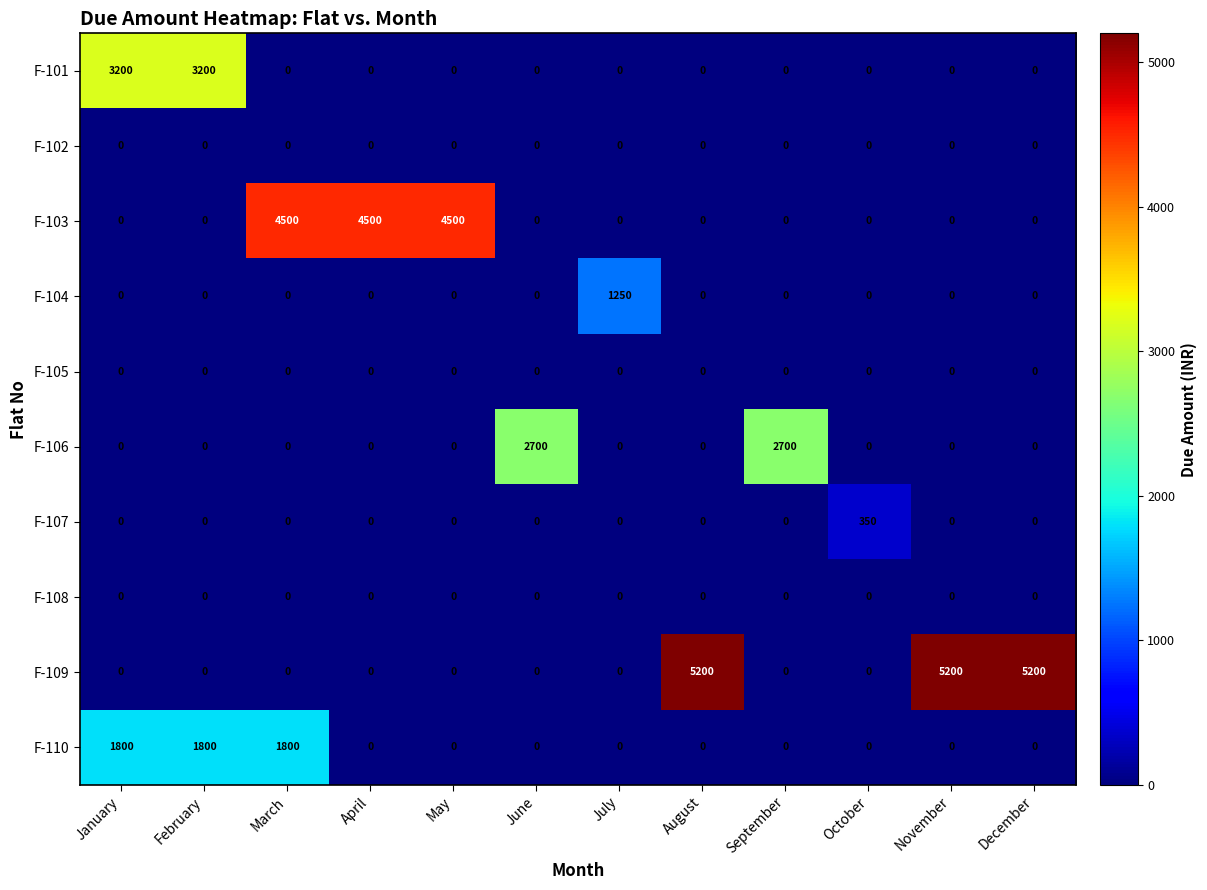

What is the difference between the maximum and minimum values in the F-107 series?

350